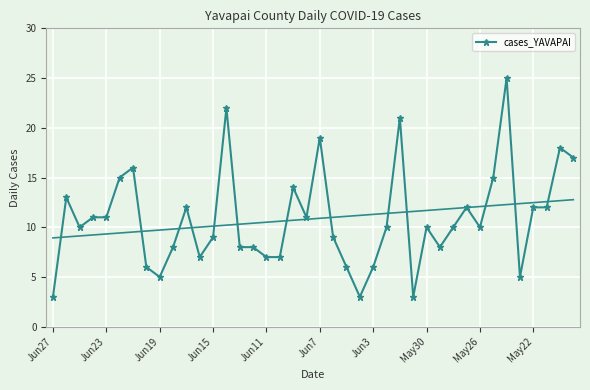

What is the value of the 1st point from the left?

3